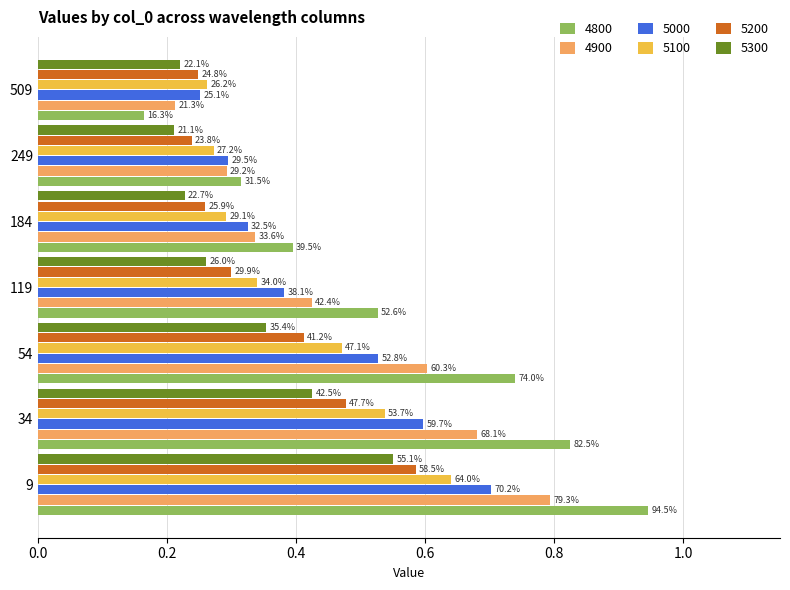

Is it true that 5100 equals 0.3 at 119?

True